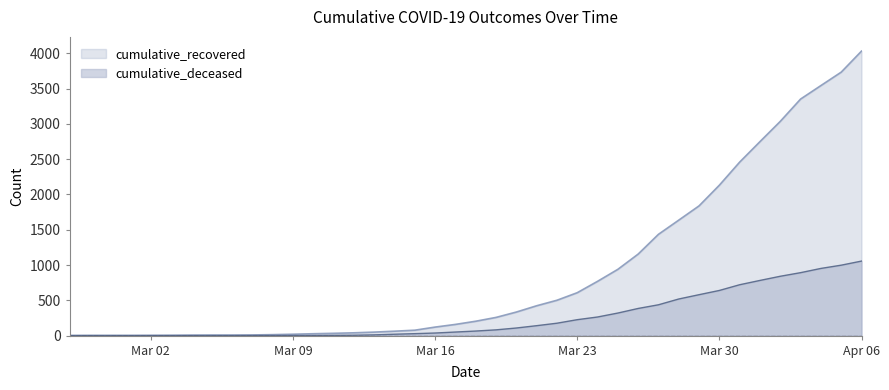

Does the chart have visible grid lines?

No